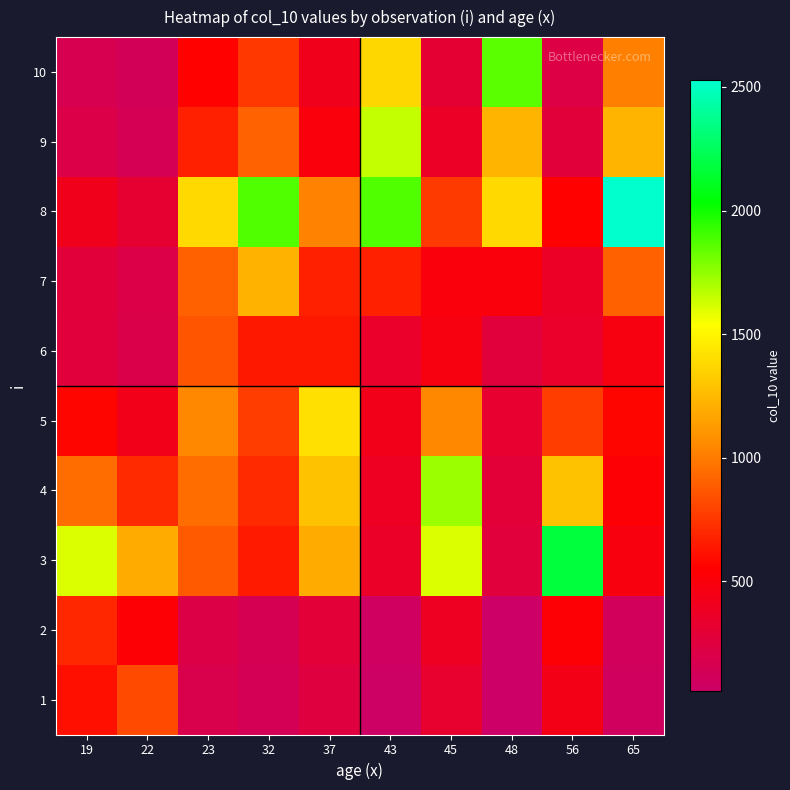

At how many categories does at least one series exceed 787?

10